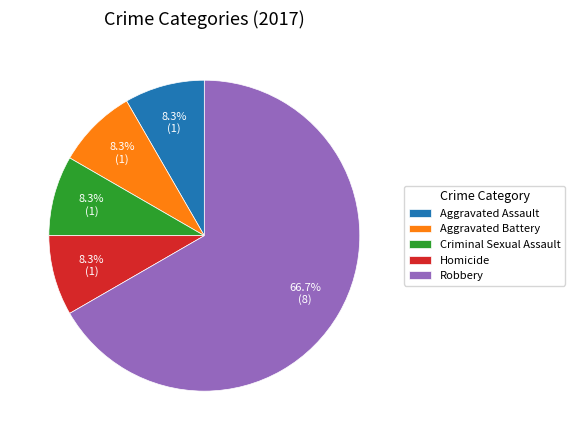

What is the largest slice in the pie chart?

Robbery